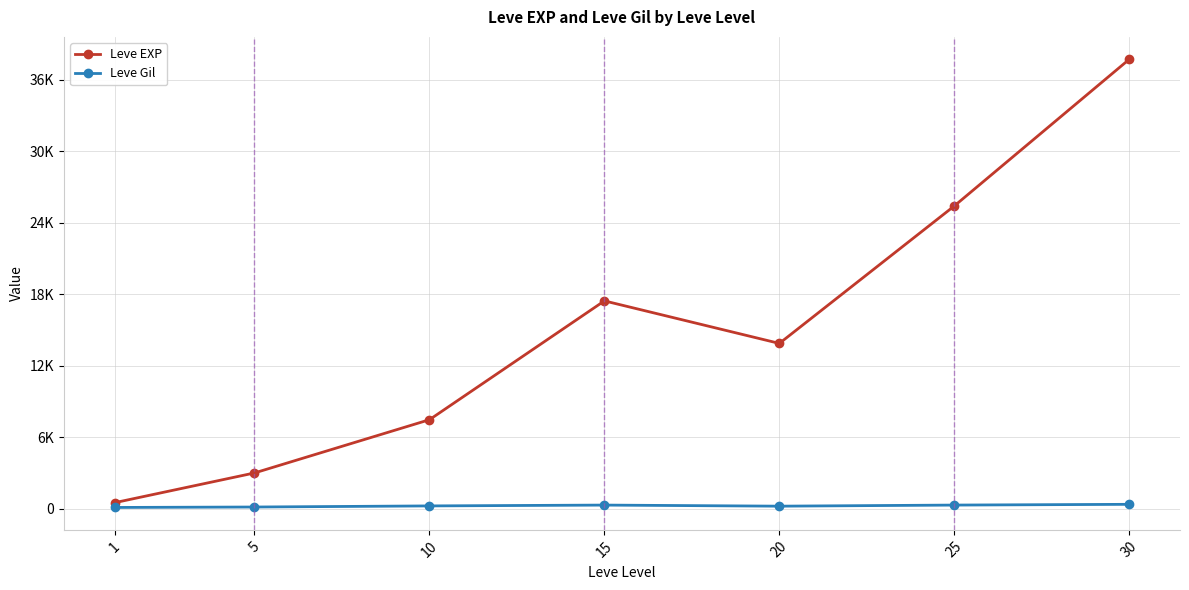

True or false: Leve Gil and Leve EXP intersect in this chart.

False